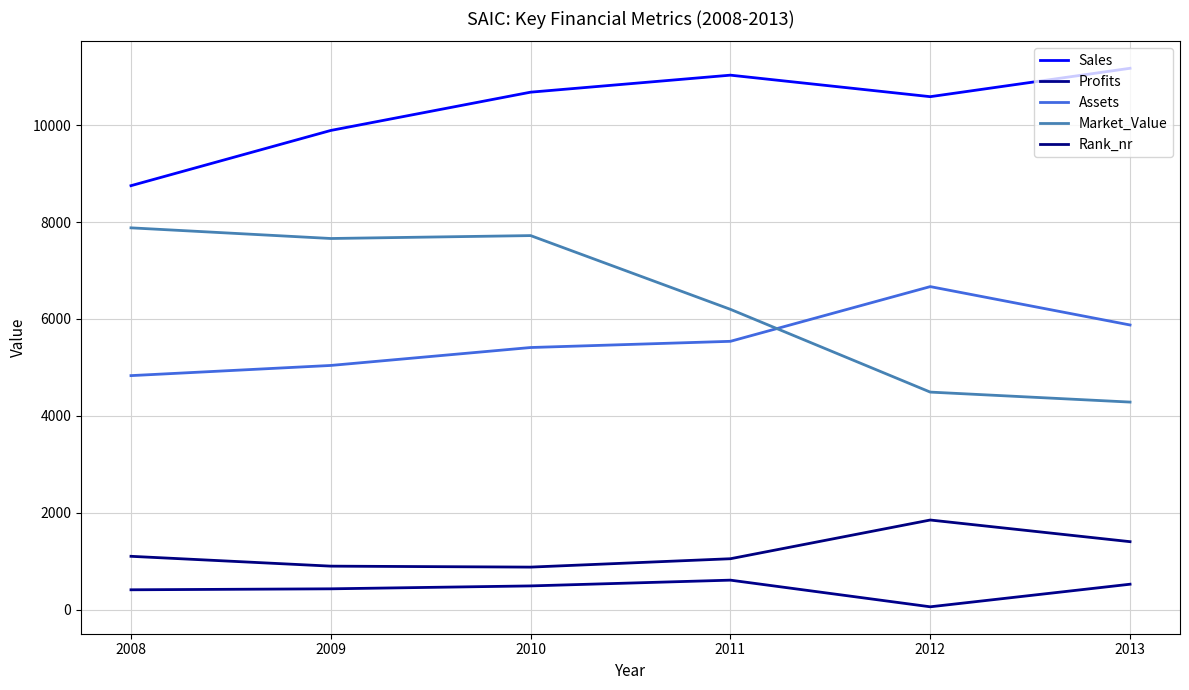

True or false: Assets and Market_Value cross at least once.

True